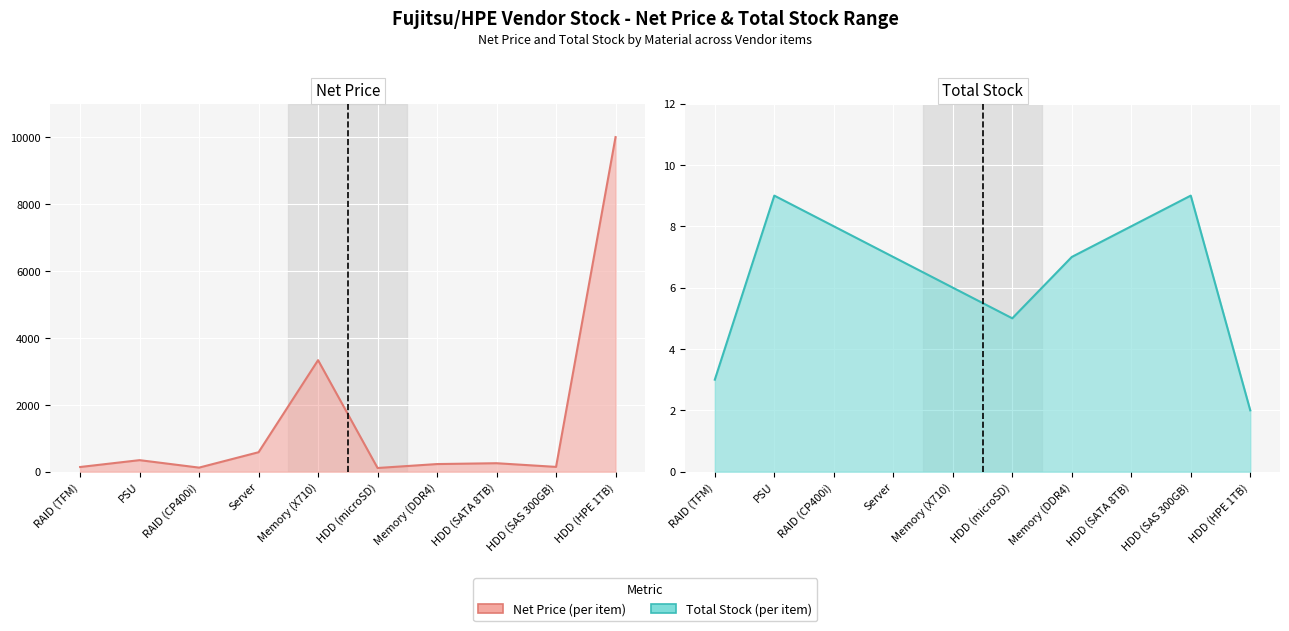

What is the sum of all Net Price (line) values?

15257.0